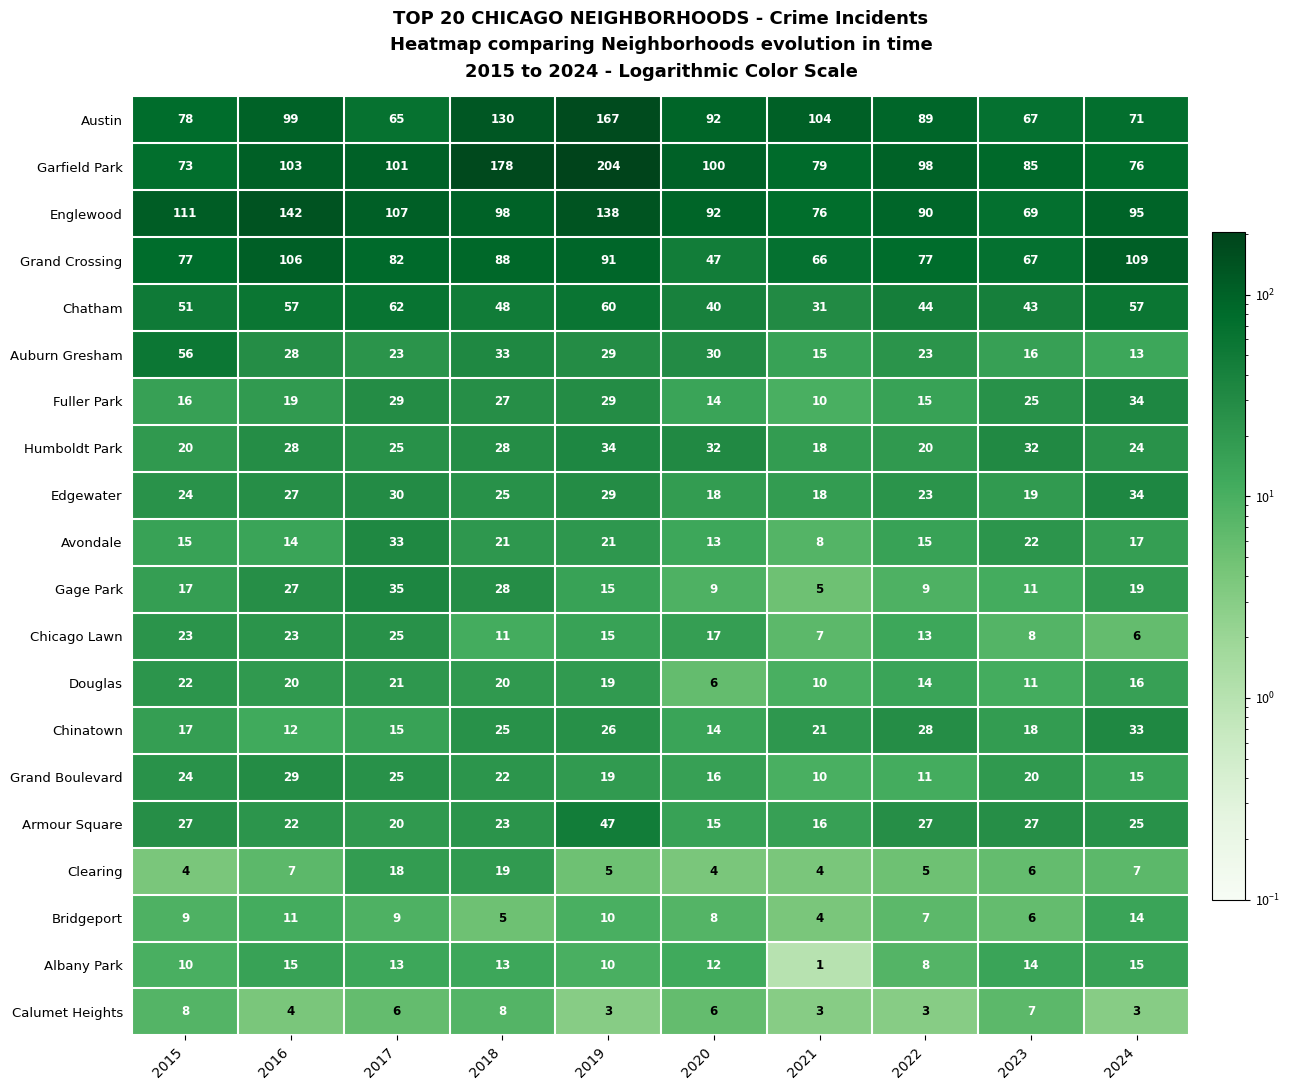

What is the average value of the Chinatown series?

21